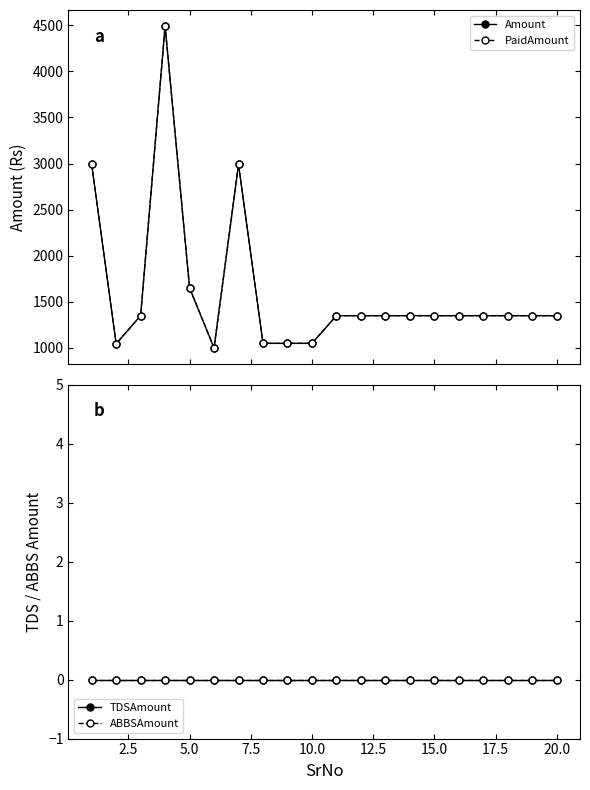

True or false: ABBSAmount and TDSAmount intersect in this chart.

False